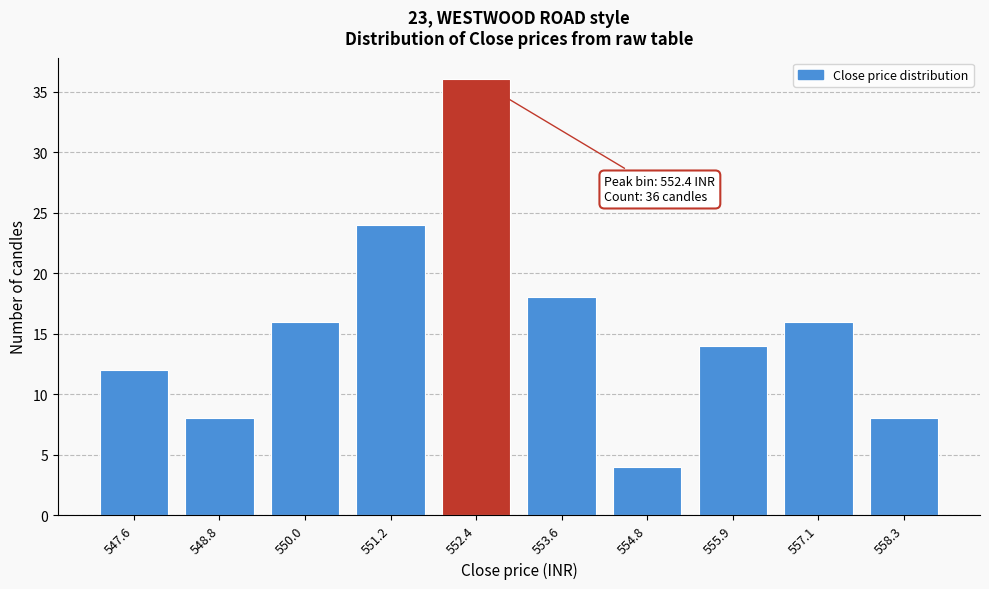

Reading left to right, what are all the values shown in this chart?

12	8	16	24	36	18	4	14	16	8